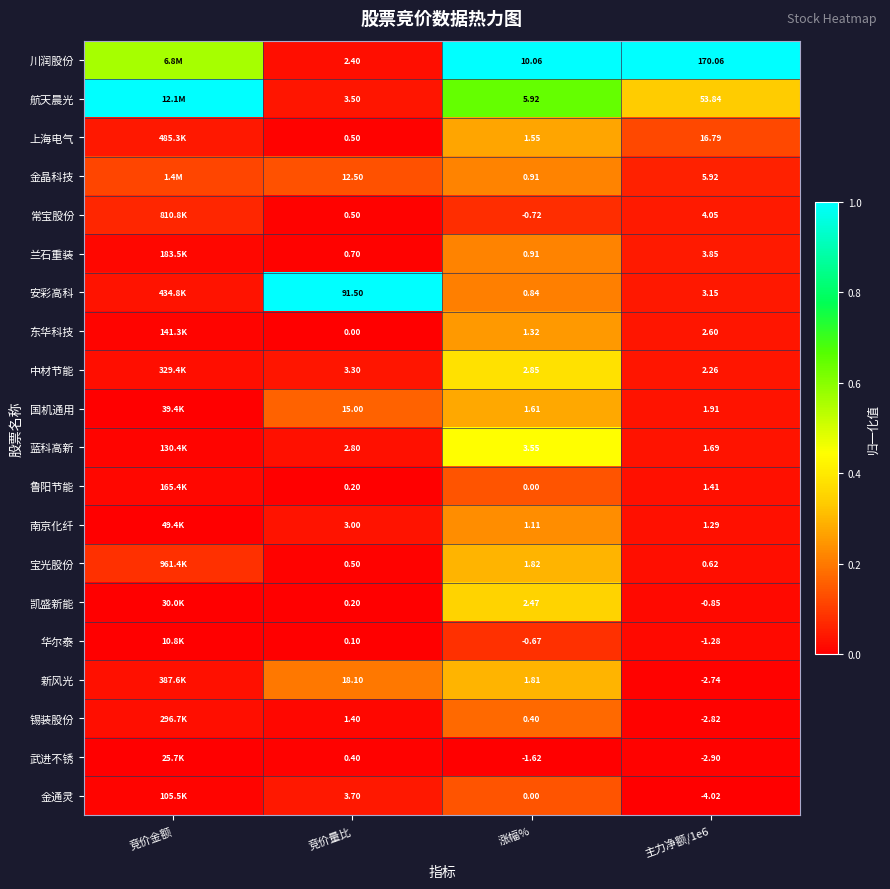

At which category is the sum across all series the highest?

涨幅%